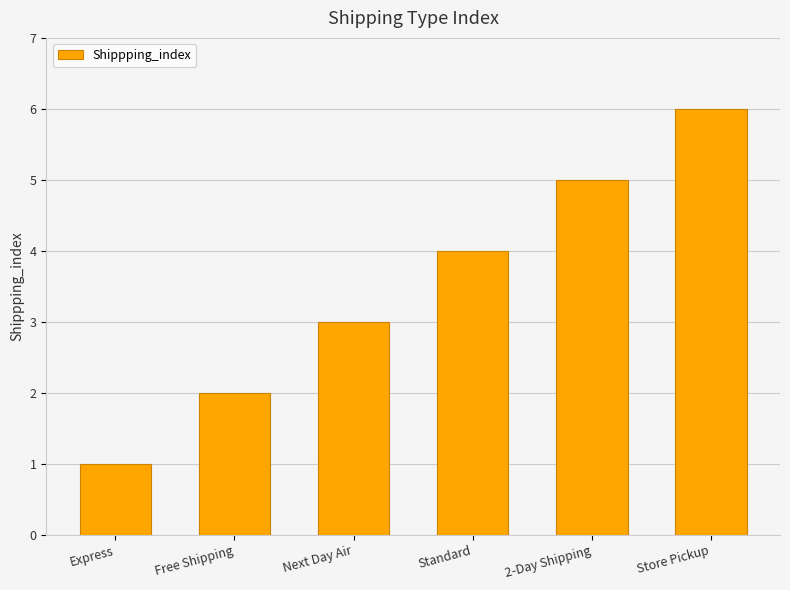

What position from the left is Standard?

4